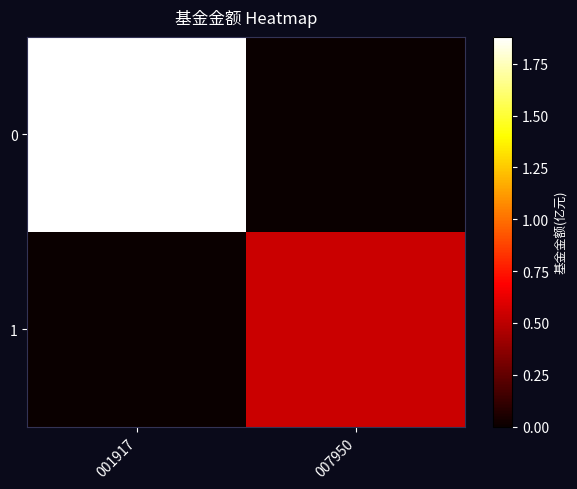

Reading left to right, transcribe all the data shown in this chart.

0: 001917=1.9	007950=0.0
1: 001917=0.0	007950=0.5